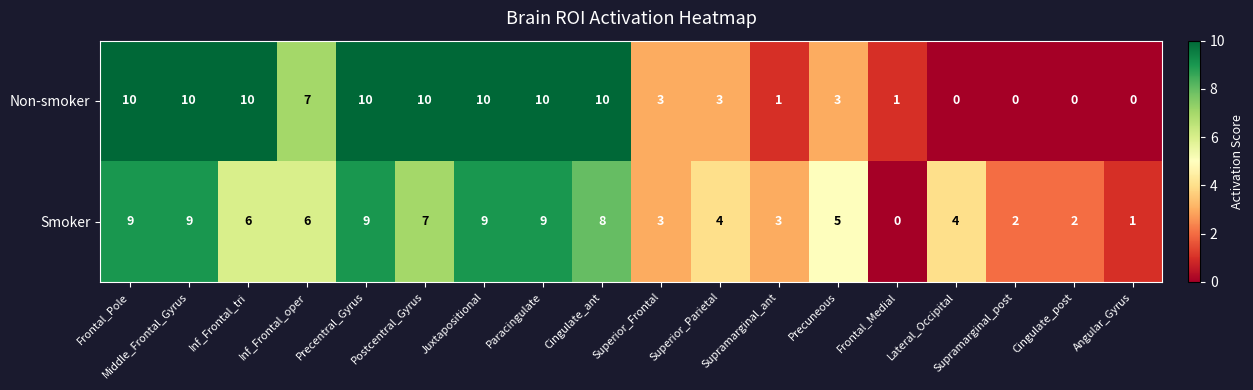

Count the number of categories in the chart.

18